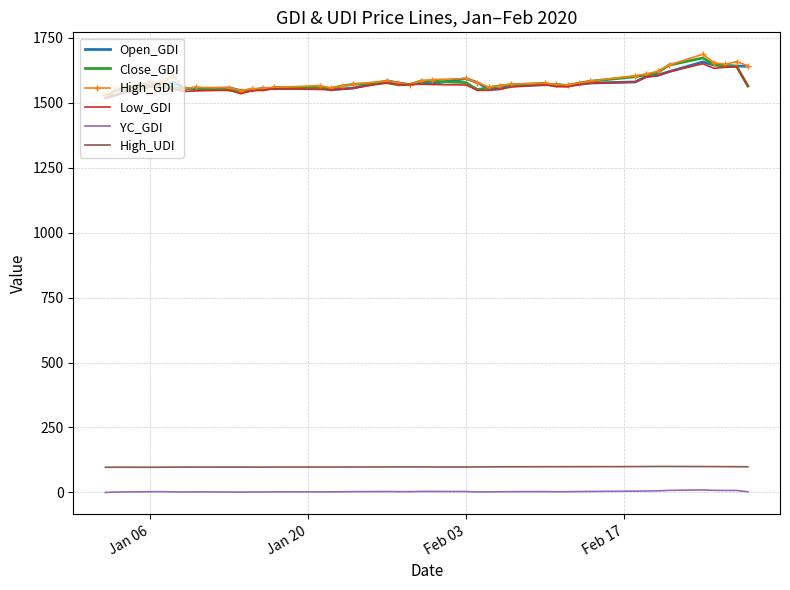

True or false: High_UDI and Low_GDI cross at least once.

False